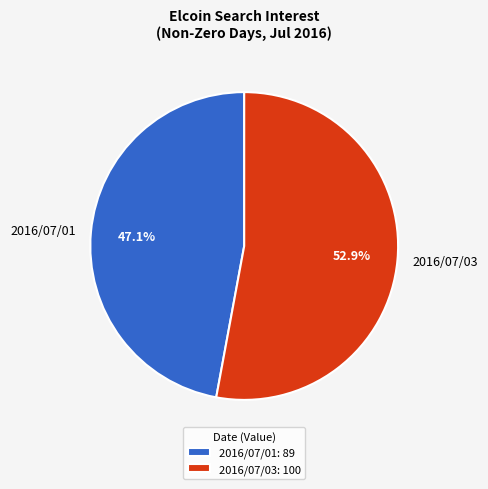

What is the ratio of the value at 2016/07/03 to the value at 2016/07/01?

1.1